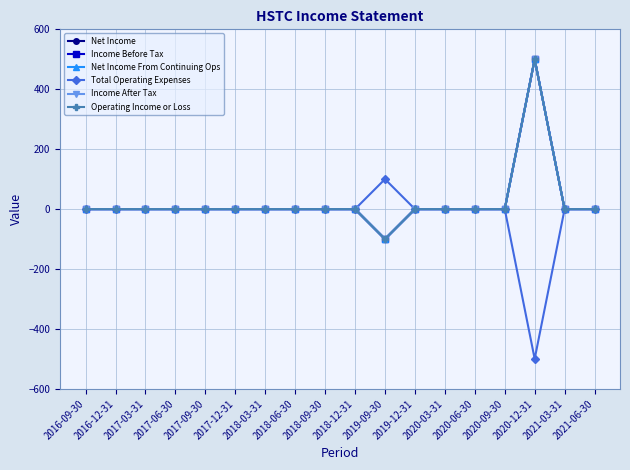

Reading left to right, extract all data points from this chart.

Net Income: 0	0	0	0	0	0	0	0	0	0	-100	0	0	0	0	500	0	0
Income Before Tax: 0	0	0	0	0	0	0	0	0	0	-100	0	0	0	0	500	0	0
Net Income From Continuing Ops: 0	0	0	0	0	0	0	0	0	0	-100	0	0	0	0	500	0	0
Total Operating Expenses: 0	0	0	0	0	0	0	0	0	0	100	0	0	0	0	-500	0	0
Income After Tax: 0	0	0	0	0	0	0	0	0	0	-100	0	0	0	0	500	0	0
Operating Income or Loss: 0	0	0	0	0	0	0	0	0	0	-100	0	0	0	0	500	0	0